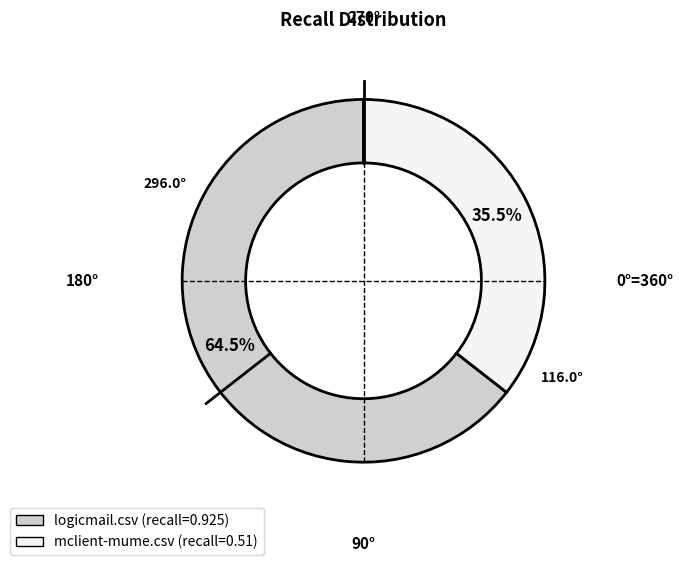

Rank the categories by value from lowest to highest.

mclient-mume.csv, logicmail.csv